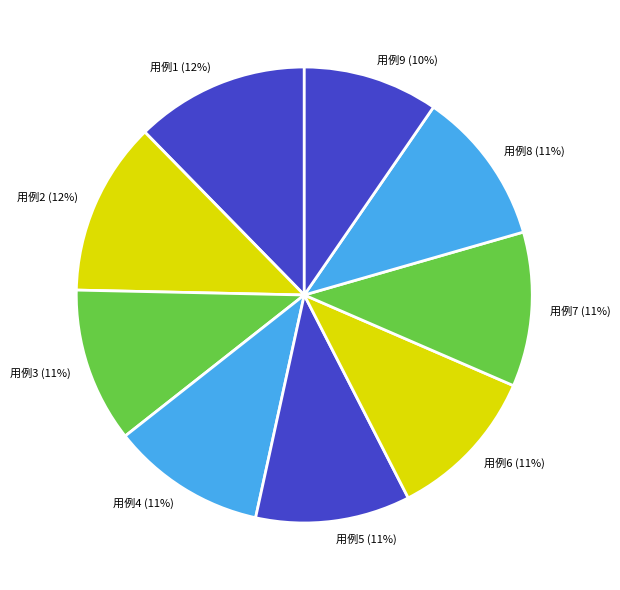

To the nearest percent, what is the average slice percentage?

11%